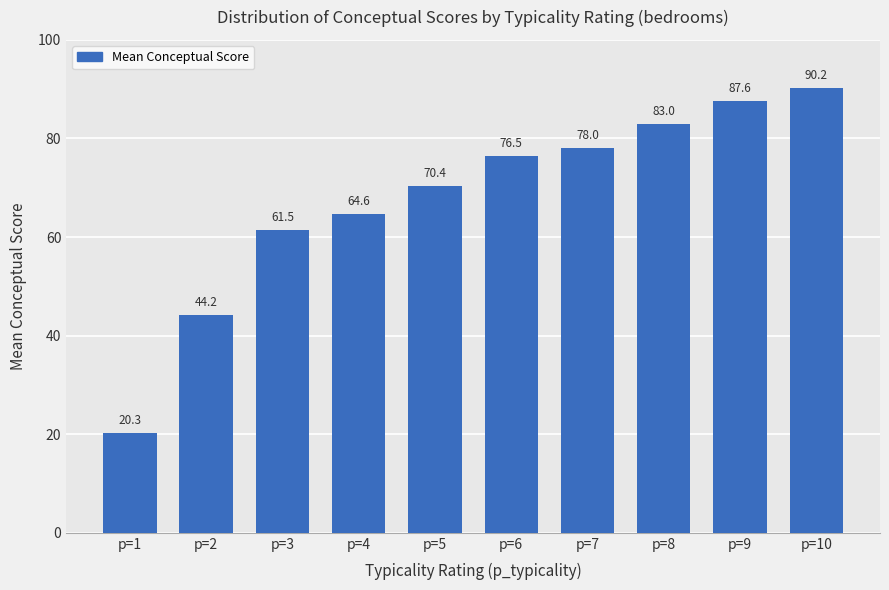

What is the change in value from p=1 to p=2?

+23.9